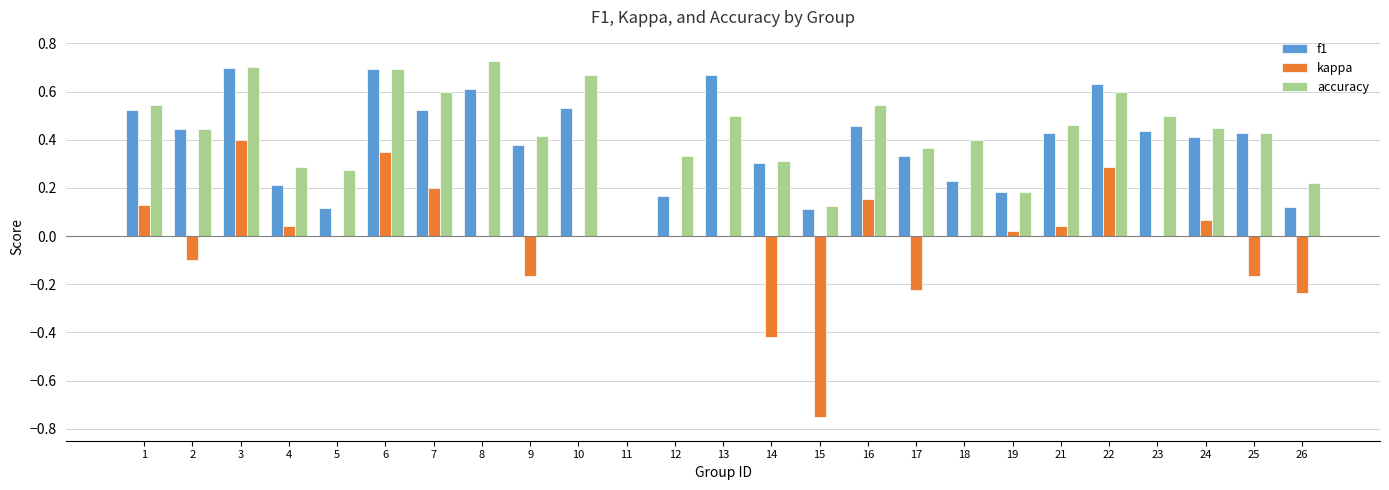

Is the value of accuracy at 3 greater than the value of kappa at 4?

Yes